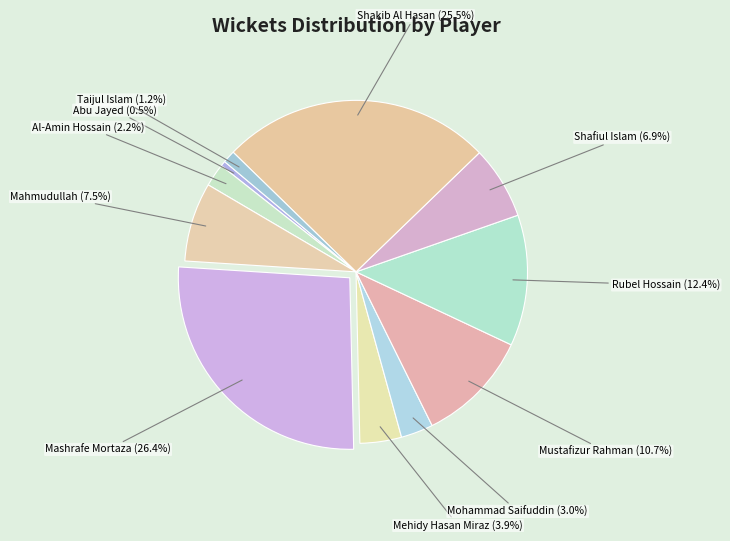

Rank the categories by value from highest to lowest.

Mashrafe Mortaza, Shakib Al Hasan, Rubel Hossain, Mustafizur Rahman, Mahmudullah, Shafiul Islam, Mehidy Hasan Miraz, Mohammad Saifuddin, Al-Amin Hossain, Taijul Islam, Abu Jayed